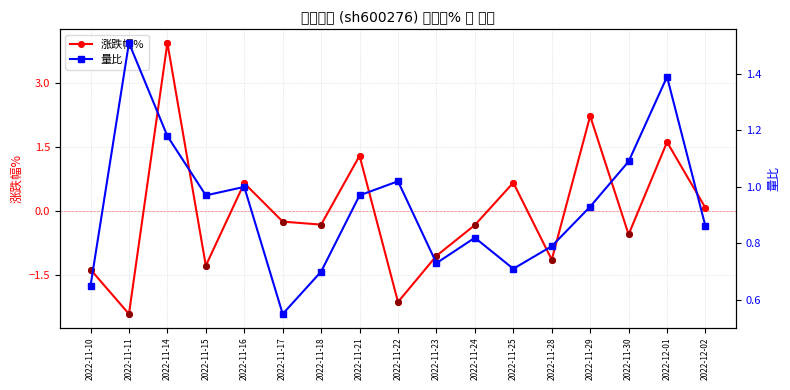

Rank the categories by 量比 value from lowest to highest.

2022-11-17, 2022-11-10, 2022-11-18, 2022-11-25, 2022-11-23, 2022-11-28, 2022-11-24, 2022-12-02, 2022-11-29, 2022-11-15, 2022-11-21, 2022-11-16, 2022-11-22, 2022-11-30, 2022-11-14, 2022-12-01, 2022-11-11